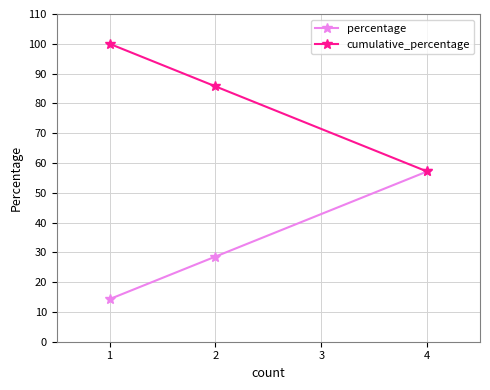

Reading left to right, list all the values displayed in this chart.

percentage: 1=14.3	2=28.6	4=57.1
cumulative_percentage: 1=100.0	2=85.7	4=57.1